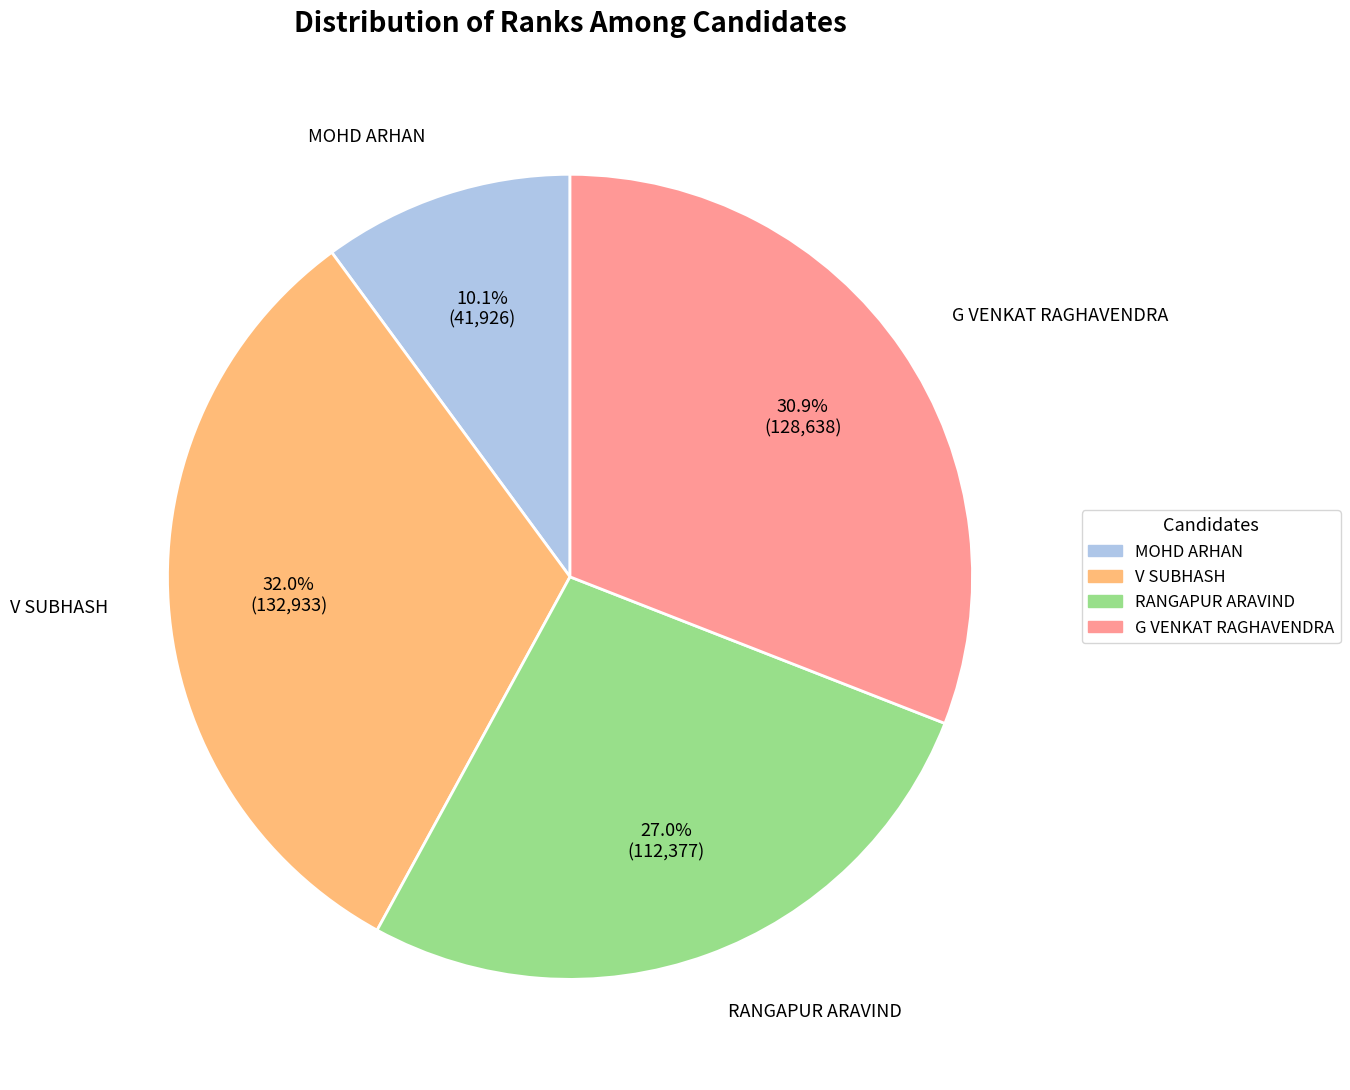

What percentage is the RANGAPUR ARAVIND slice, to the nearest percent?

27%